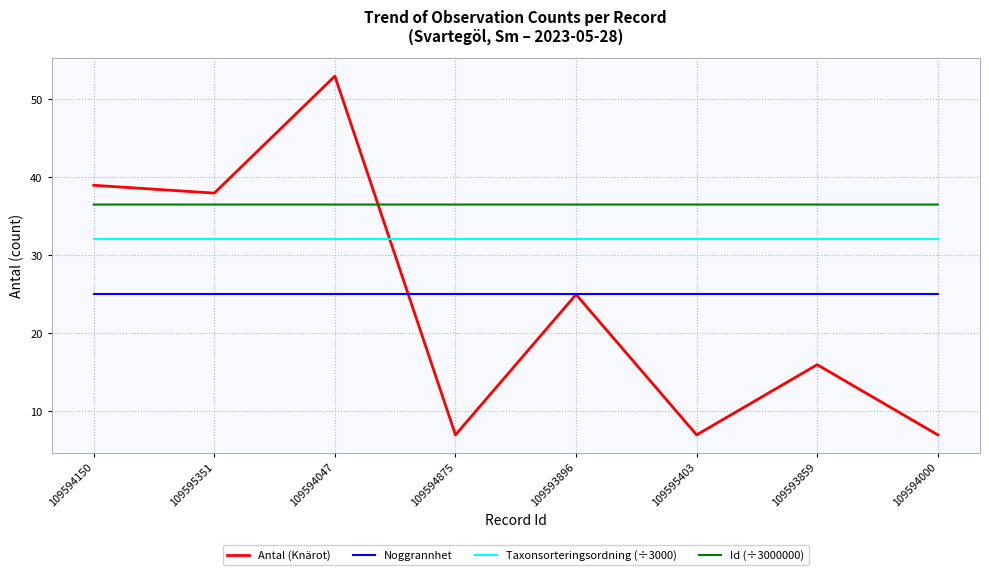

What is the maximum value shown in the chart?

53.0